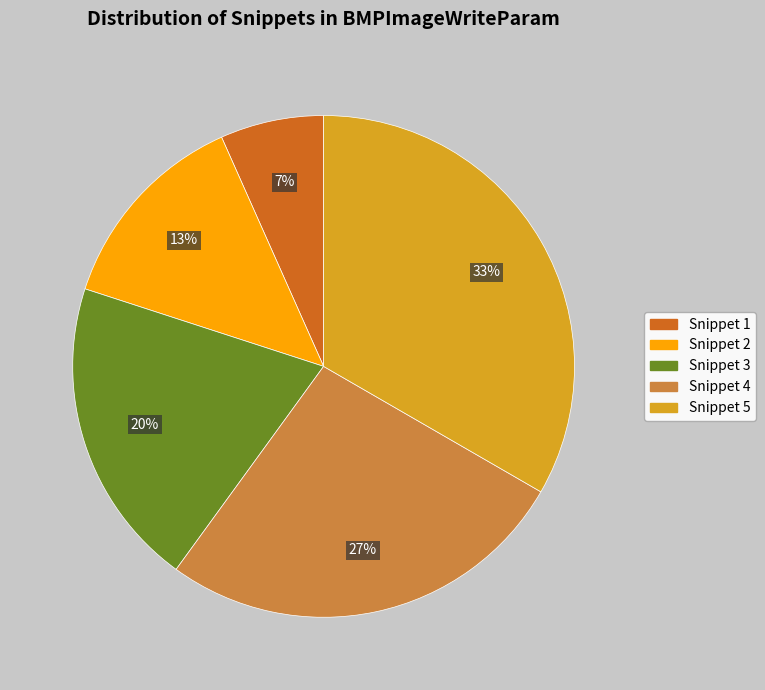

Rank the categories by value from lowest to highest.

Snippet 1, Snippet 2, Snippet 3, Snippet 4, Snippet 5